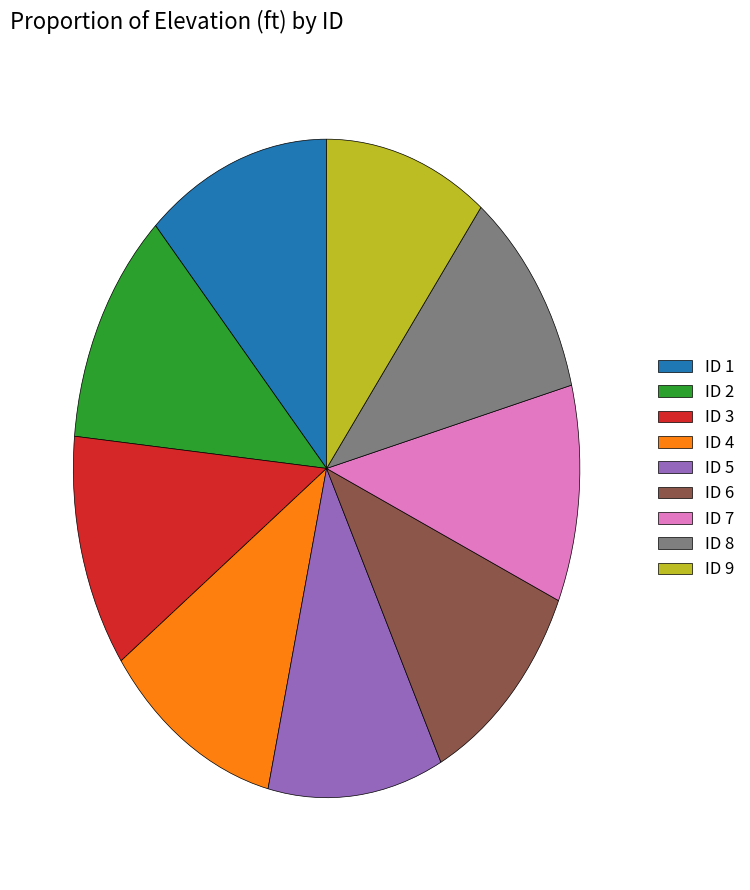

Is there any slice that represents more than half of the pie?

No